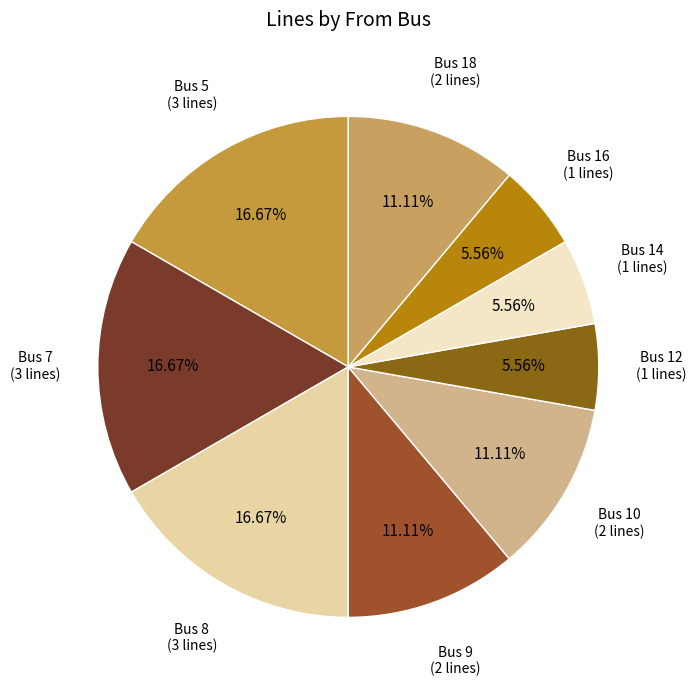

Count the number of slices in the pie.

9